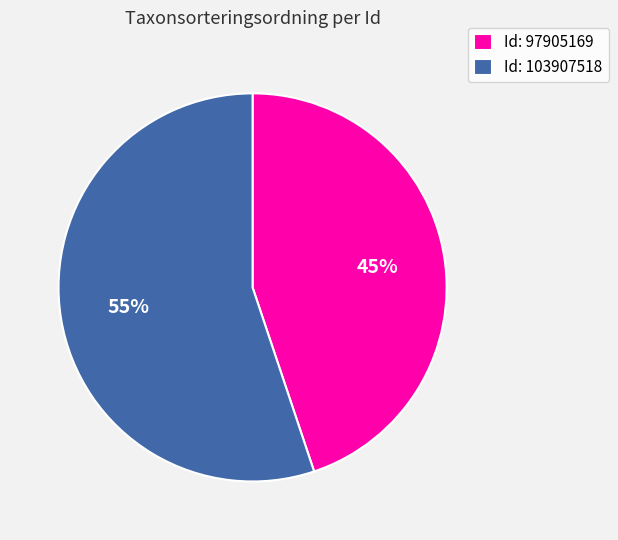

To the nearest percent, what is the average slice percentage?

50%